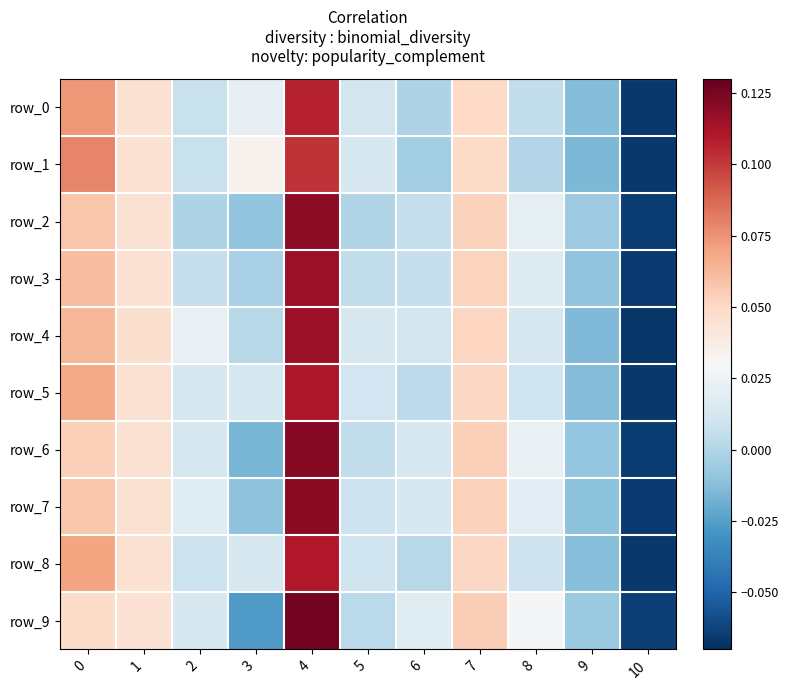

What is the difference between the maximum and minimum values in the row_3 series?

0.2